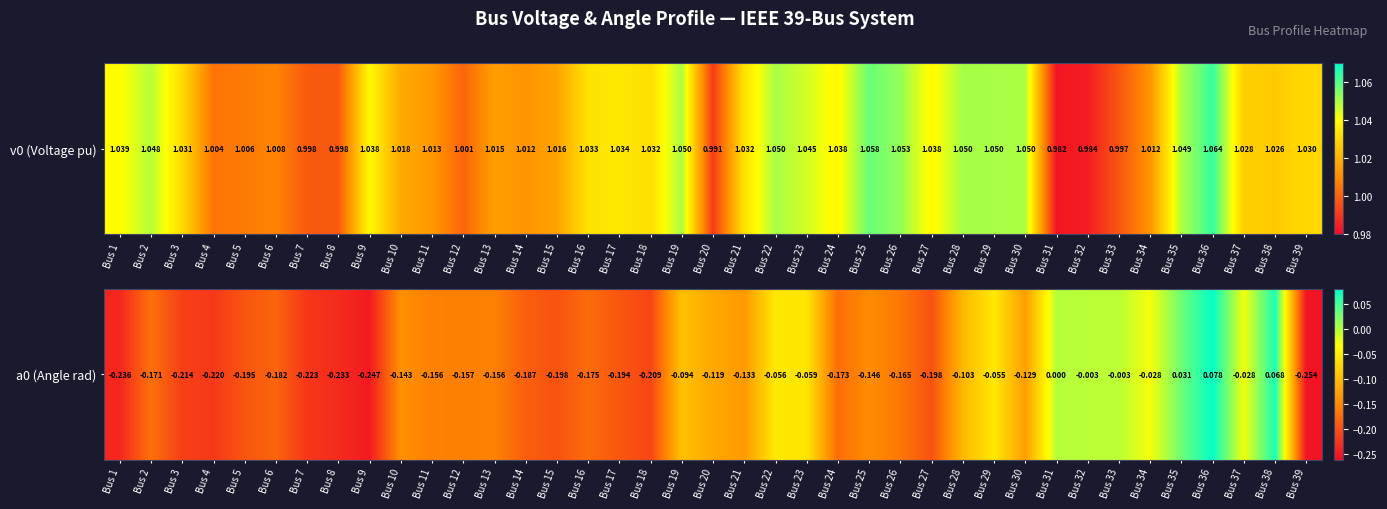

True or false: the data shows -0.1 at Bus 23.

True